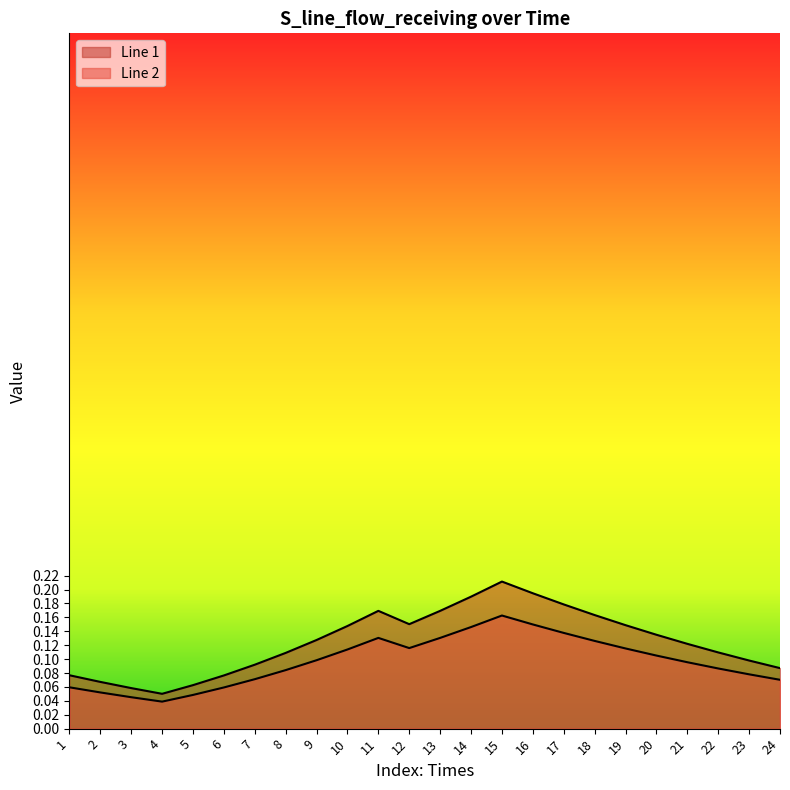

What is the difference between the second highest and minimum values in the Line 2 series?

0.1